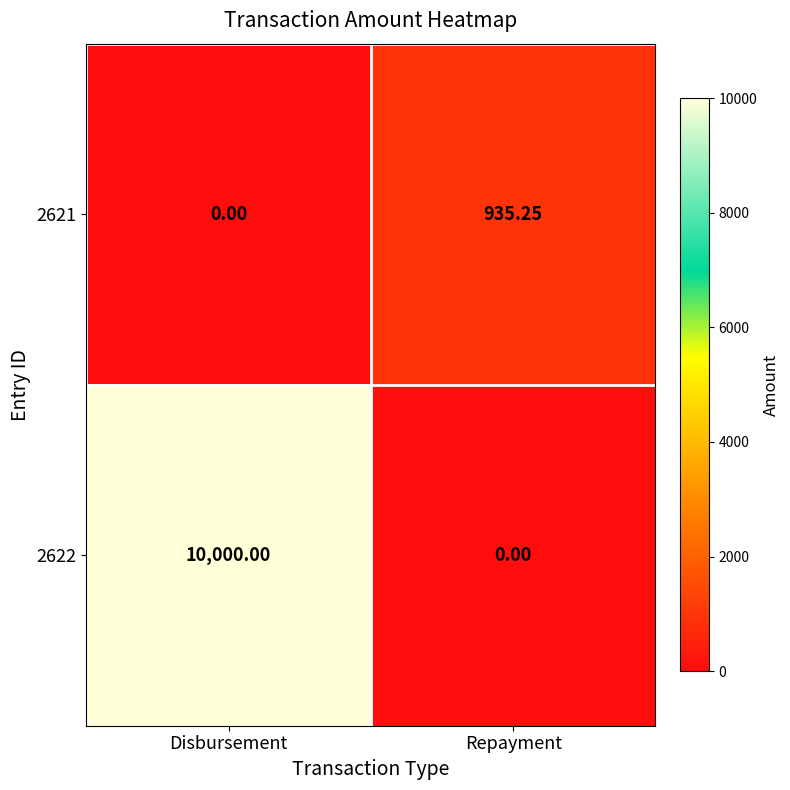

At which category is the sum across all series the highest?

Disbursement